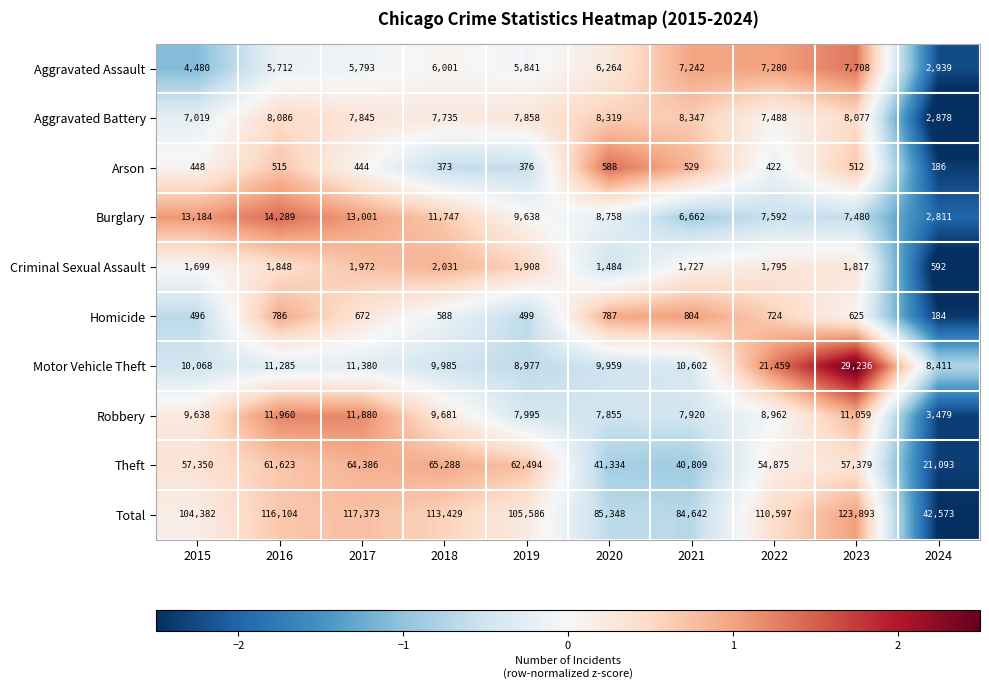

What is the difference between the Aggravated Battery values at 2020 and 2021?

28